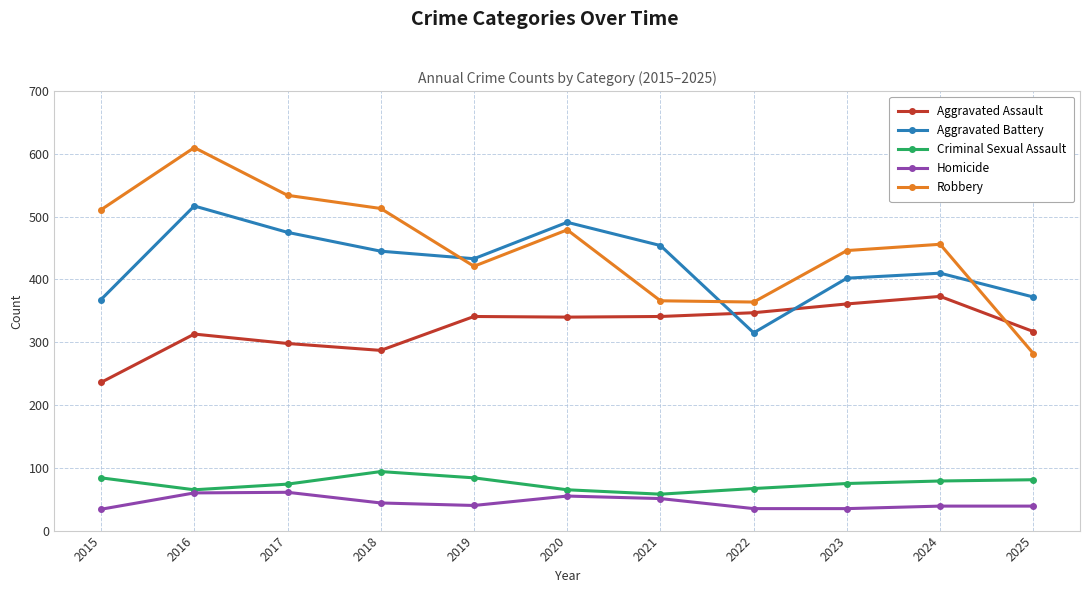

What is the value of the Aggravated Assault point at the 2nd from the left?

313